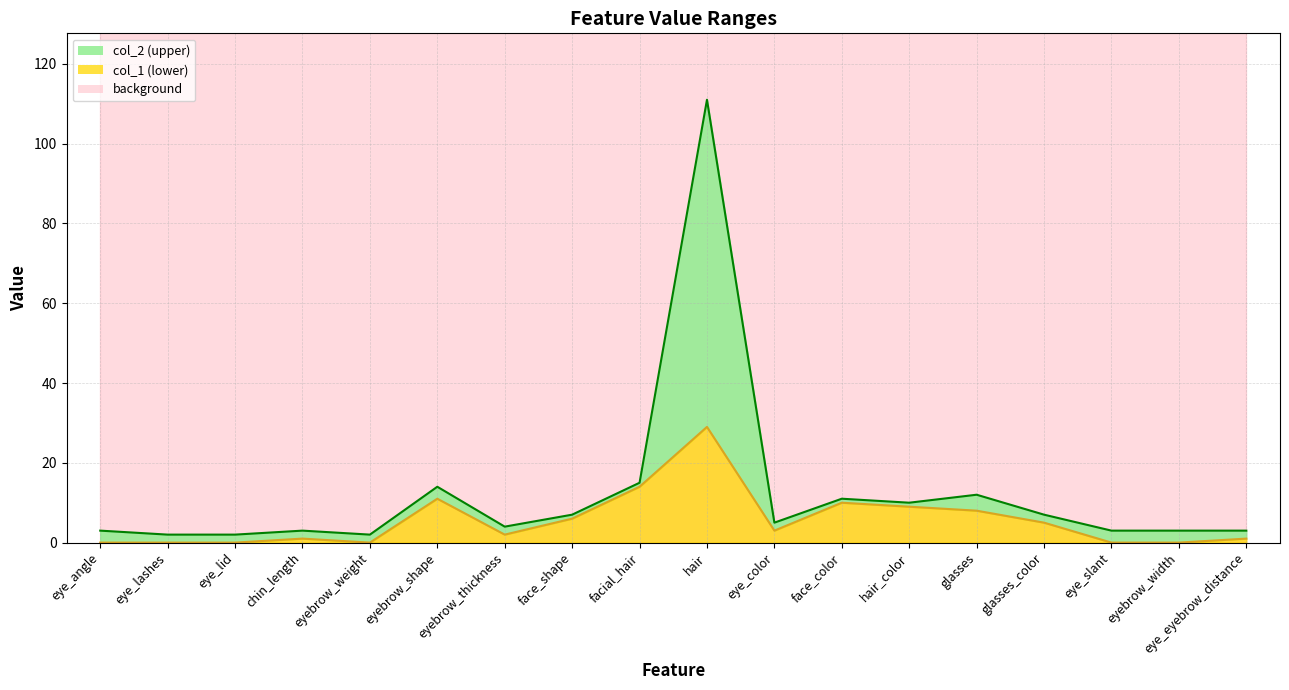

What is the average value of the col_2 series?

12